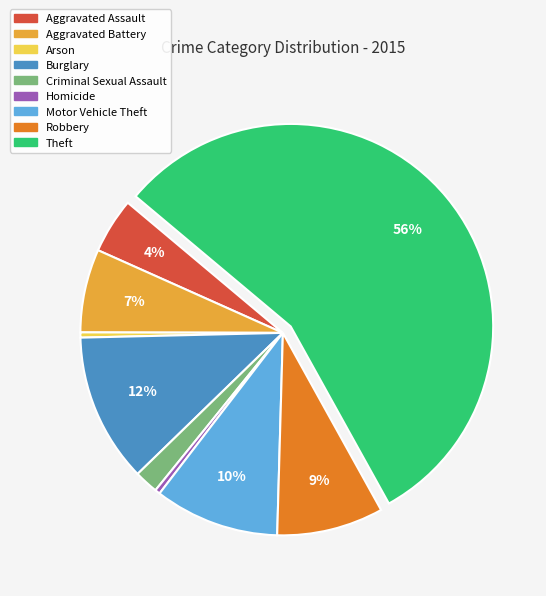

Does any single category account for the majority?

Yes